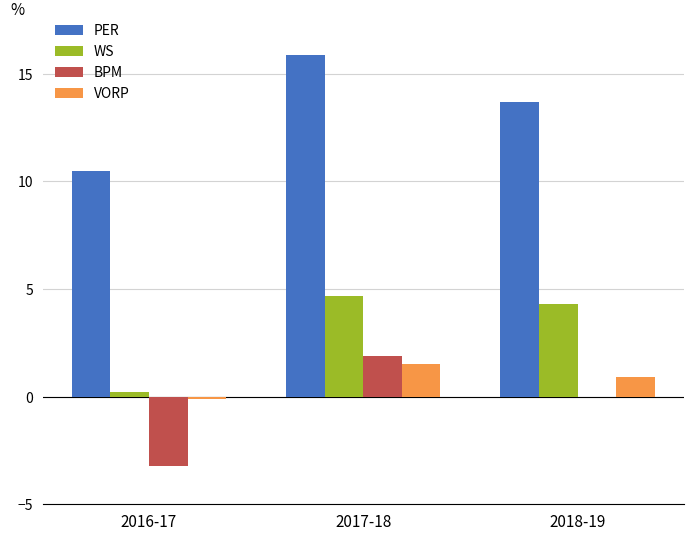

Where does the VORP series first go above 0?

2017-18